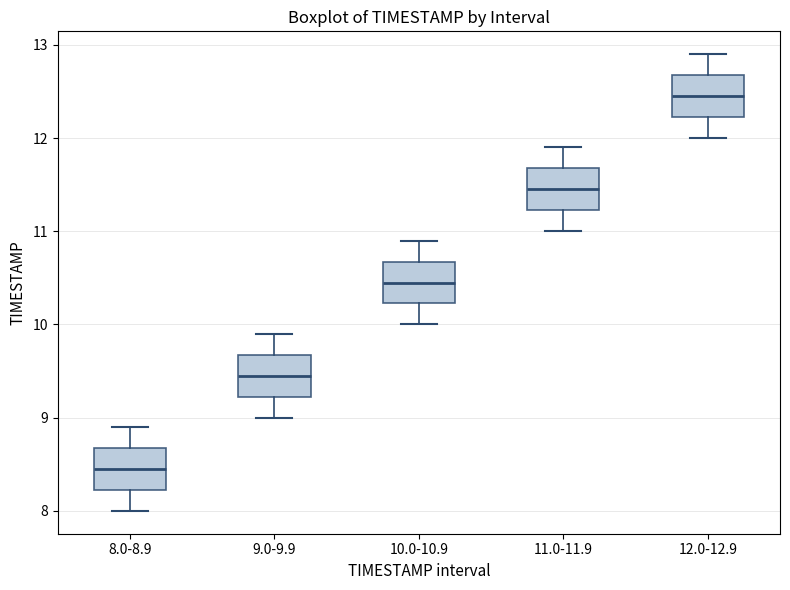

Where does the upper whisker of the box for 9.0-9.9 end on the y-axis? The values are not printed on the chart, so give them approximately, as read against the axis.

9.9